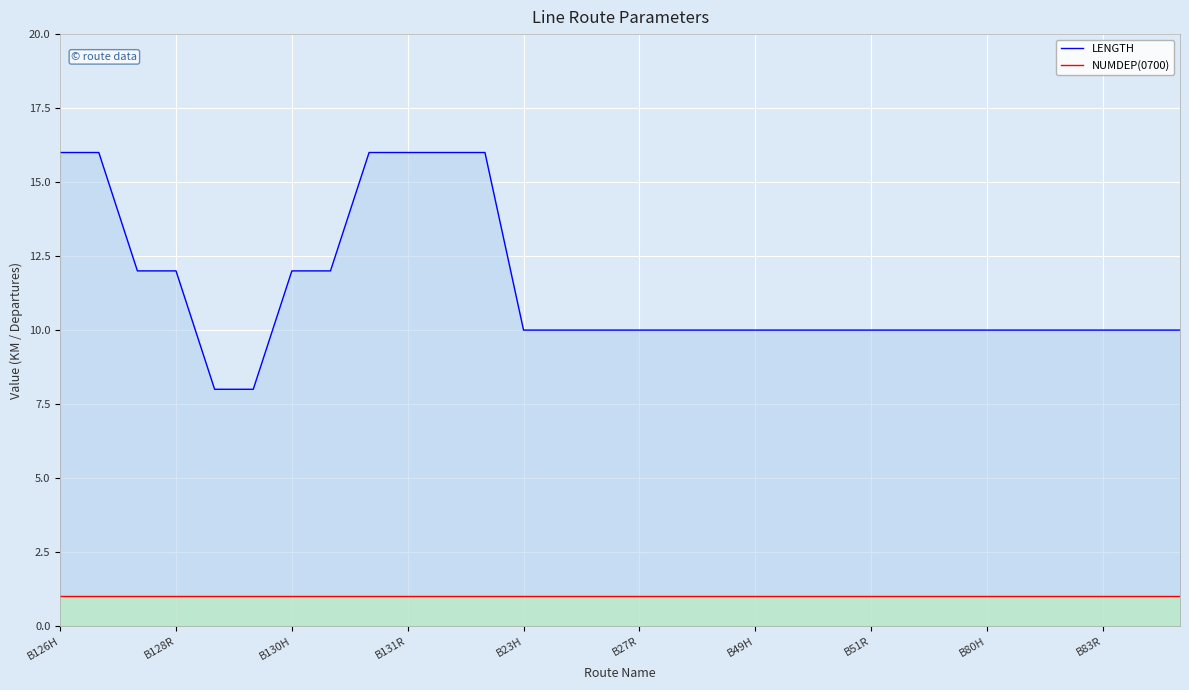

True or false: LENGTH has a value of 16 at 17.

False